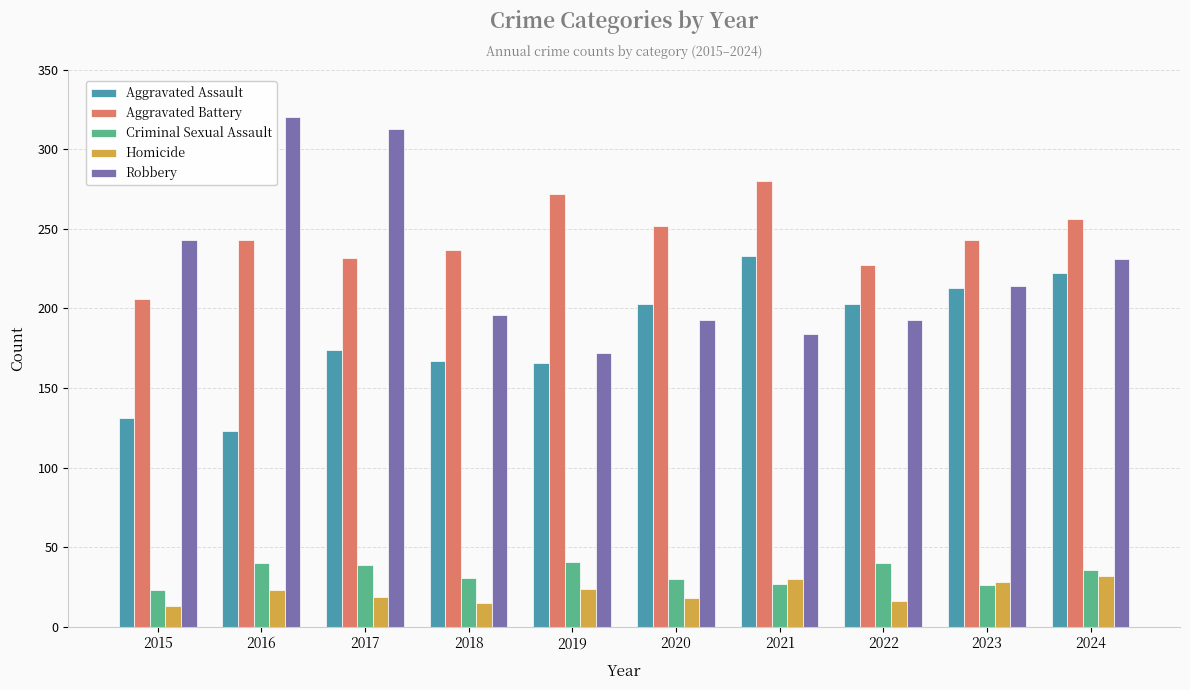

How many categories are shown in the chart?

10